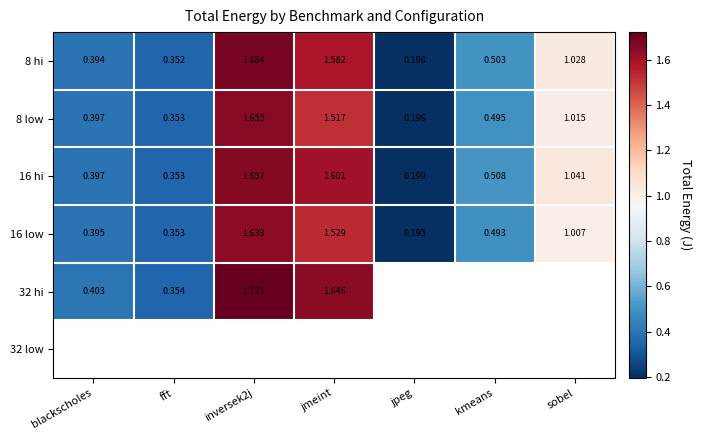

The 16 hi series shows 0.7 at inversek2j. True or false?

False